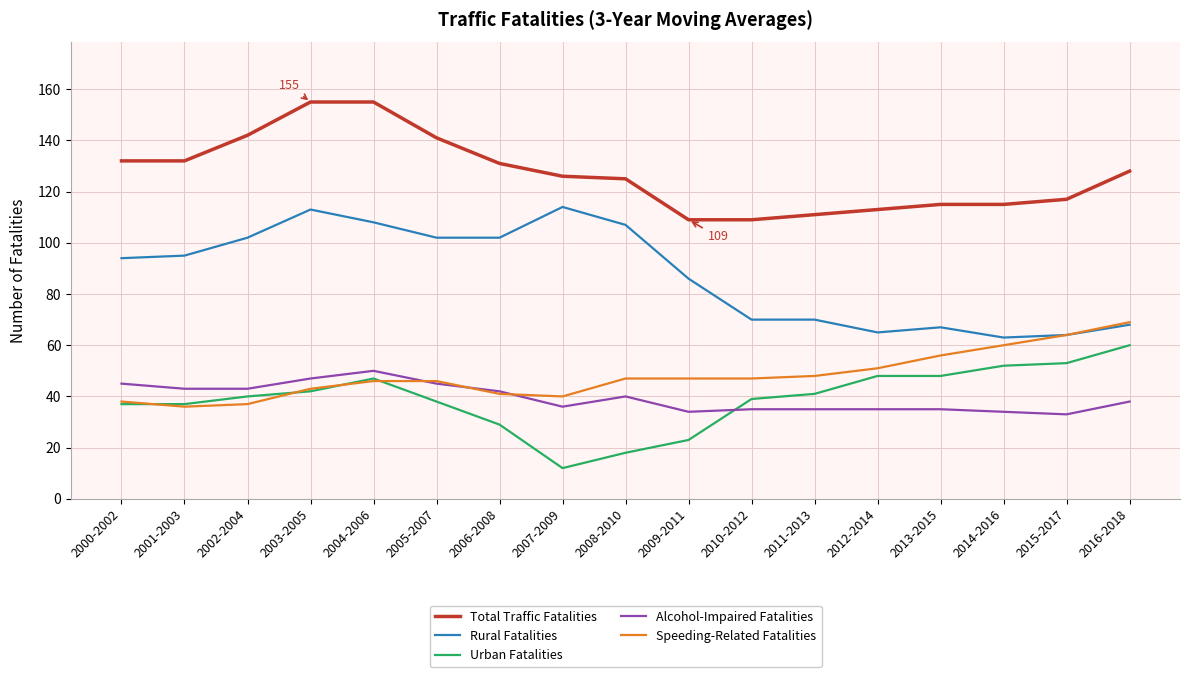

At how many categories does at least one series exceed 154?

2